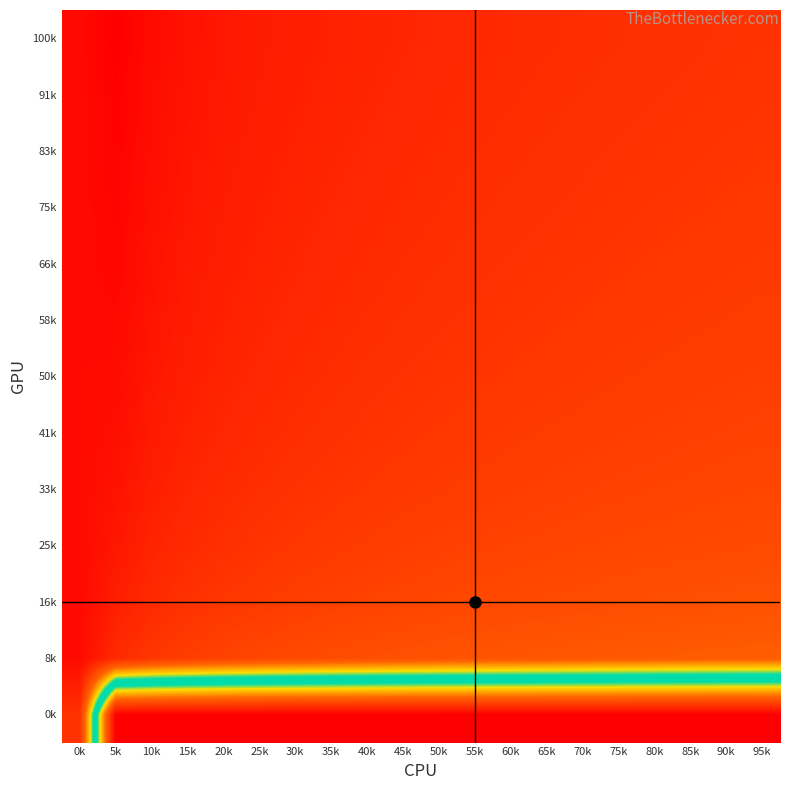

How many distinct data groups are displayed?

13